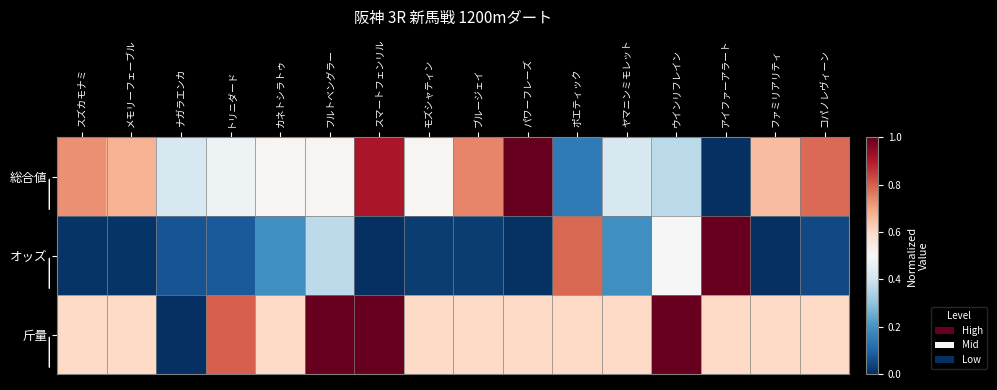

Reading left to right, transcribe all the data shown in this chart.

総合値: スズカモナミ=0.7	メモリーフェーブル=0.7	ナガラエンカ=0.4	トリニダード=0.5	カネトシラトゥ=0.5	フルトベングラー=0.5	スマートフェンリル=0.9	モズシャティン=0.5	ブルージェイ=0.7	パワーフレーズ=1.0	ポエティック=0.1	ヤマニンミモレット=0.4	ウインリフレイン=0.4	アイファーアラート=0.0	ファミリアリティ=0.7	コパノレヴィーン=0.8
オッズ: スズカモナミ=0.0	メモリーフェーブル=0.0	ナガラエンカ=0.1	トリニダード=0.1	カネトシラトゥ=0.2	フルトベングラー=0.4	スマートフェンリル=0.0	モズシャティン=0.0	ブルージェイ=0.0	パワーフレーズ=0.0	ポエティック=0.8	ヤマニンミモレット=0.2	ウインリフレイン=0.5	アイファーアラート=1.0	ファミリアリティ=0.0	コパノレヴィーン=0.0
斤量: スズカモナミ=0.6	メモリーフェーブル=0.6	ナガラエンカ=0.0	トリニダード=0.8	カネトシラトゥ=0.6	フルトベングラー=1.0	スマートフェンリル=1.0	モズシャティン=0.6	ブルージェイ=0.6	パワーフレーズ=0.6	ポエティック=0.6	ヤマニンミモレット=0.6	ウインリフレイン=1.0	アイファーアラート=0.6	ファミリアリティ=0.6	コパノレヴィーン=0.6